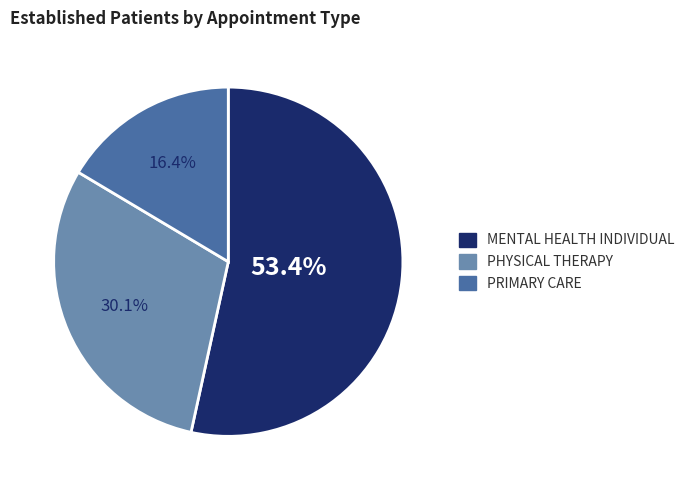

True or false: PRIMARY CARE accounts for 30% of the total.

False